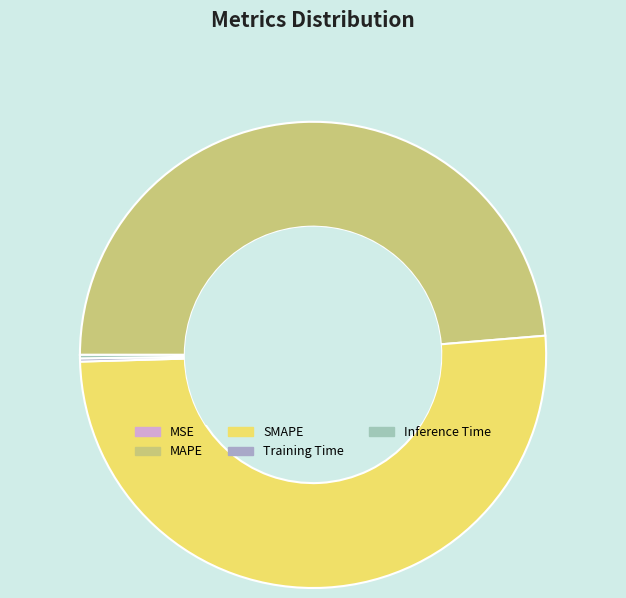

Rank the categories by value from lowest to highest.

MSE, Training Time, Inference Time, MAPE, SMAPE